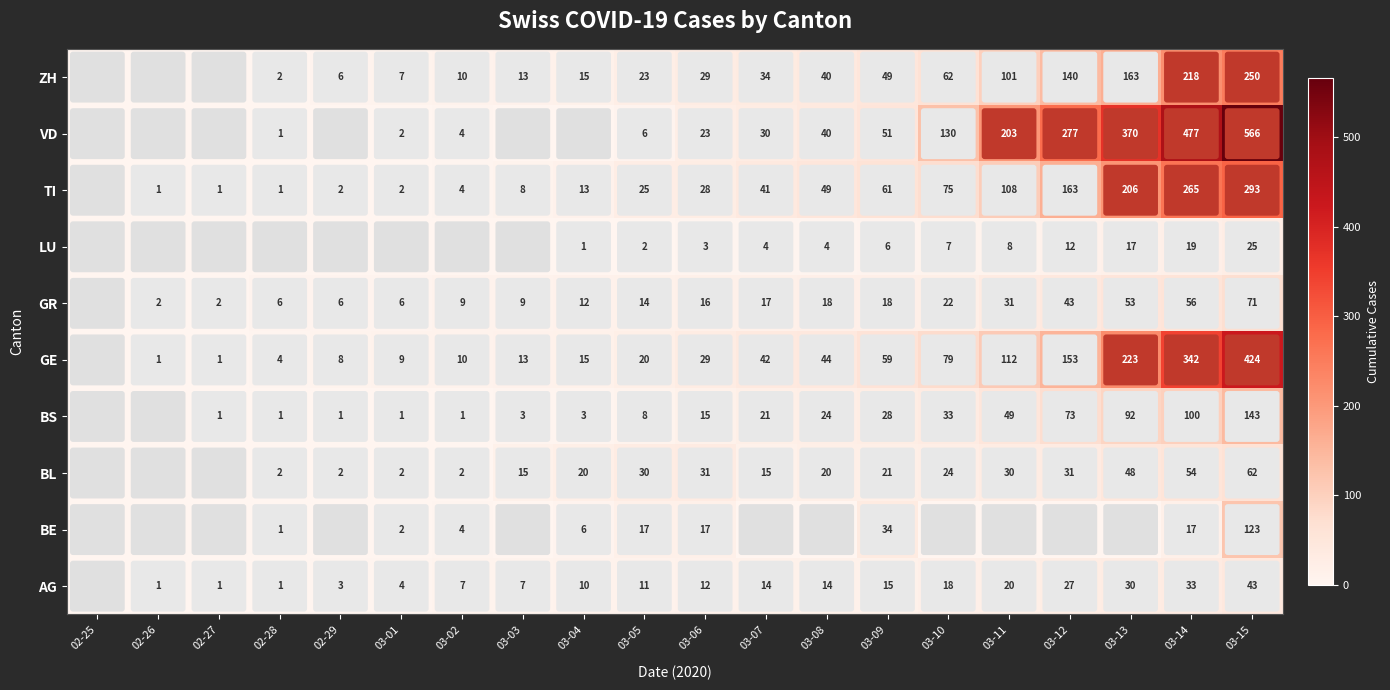

Between 03-12 and 03-10, which is larger?

03-12